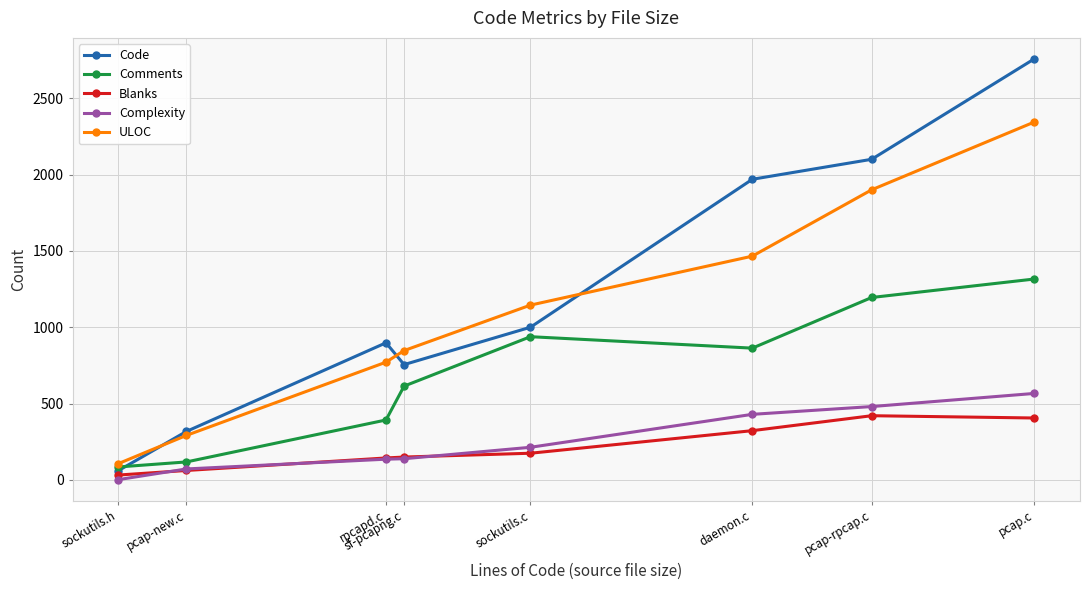

At which label is Code closest to 1409?

sockutils.c